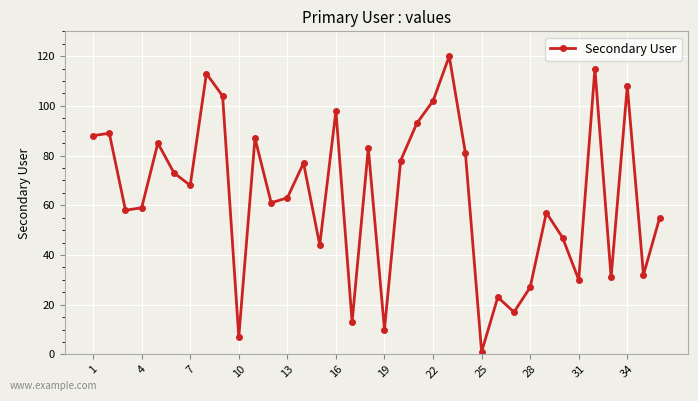

What is the maximum value shown in the chart?

120